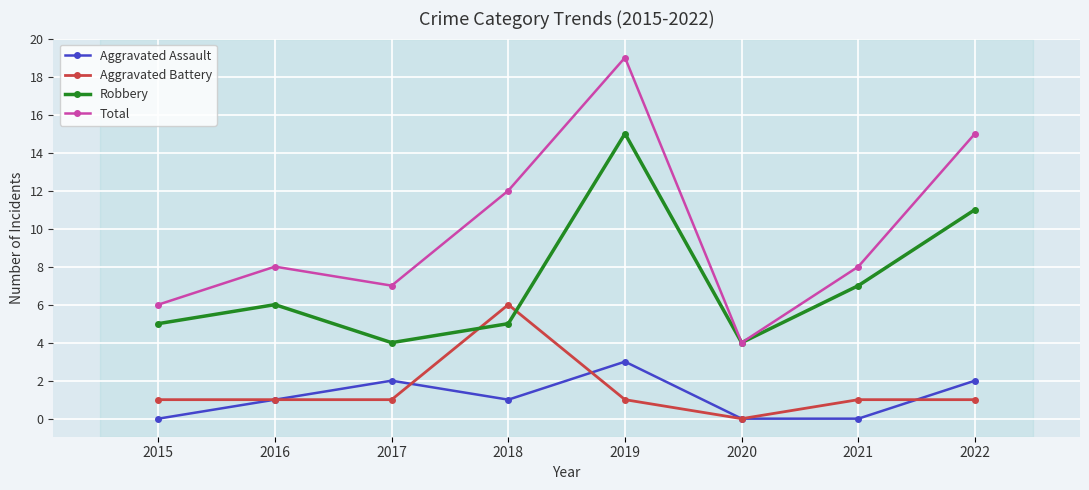

What is the total value across all series at 2016?

16